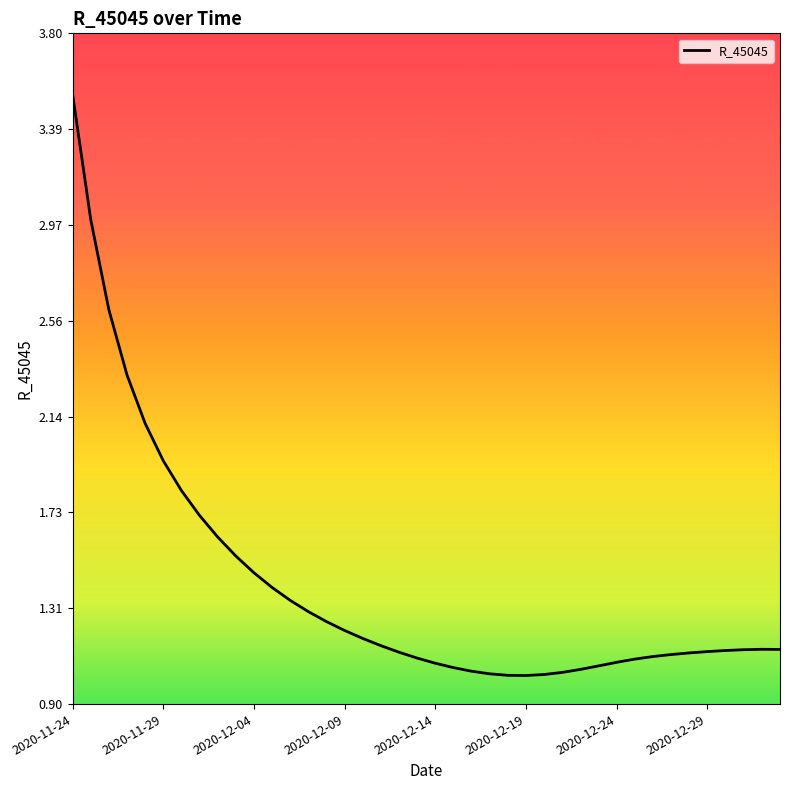

What is the difference between the maximum and minimum values?

2.5